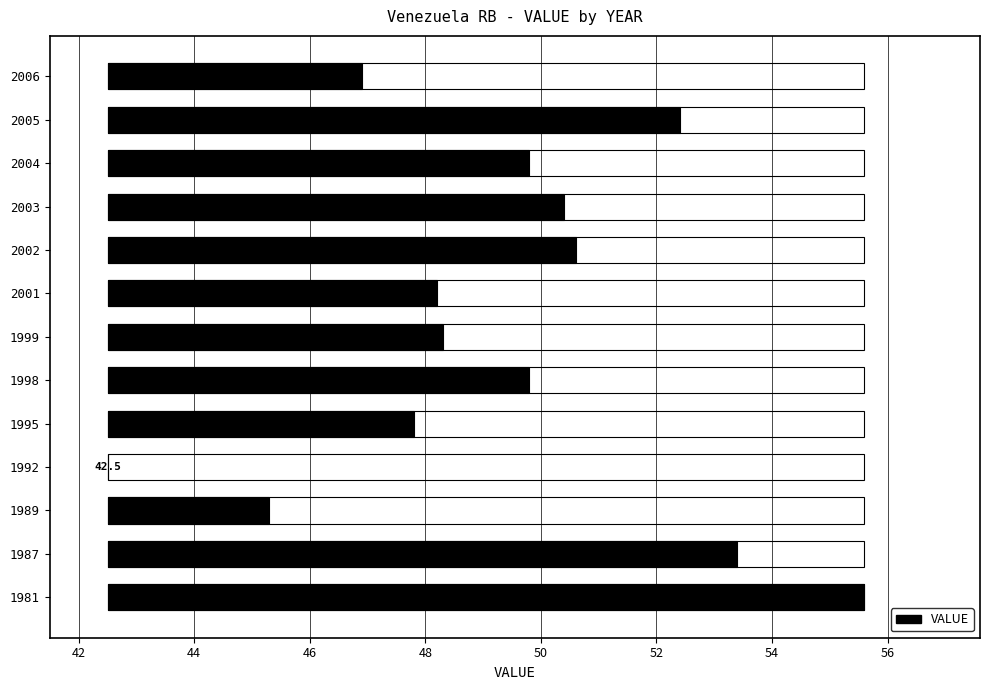

What is the difference between the second highest and minimum values?

10.9